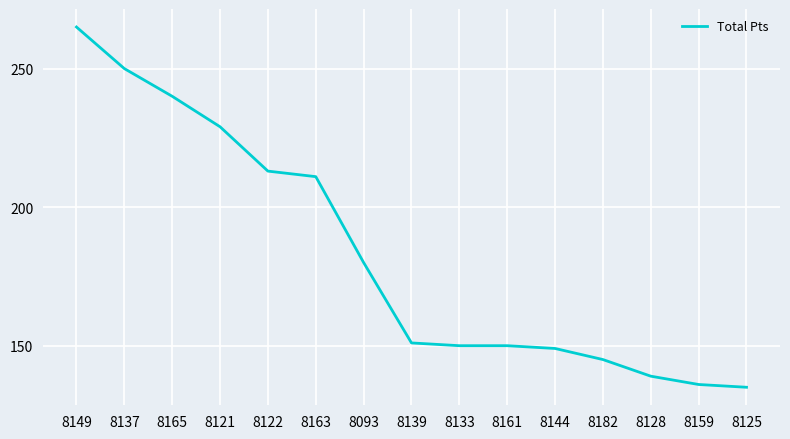

Reading right to left, extract all data points from this chart.

8125=135	8159=136	8128=139	8182=145	8144=149	8161=150	8133=150	8139=151	8093=180	8163=211	8122=213	8121=229	8165=240	8137=250	8149=265